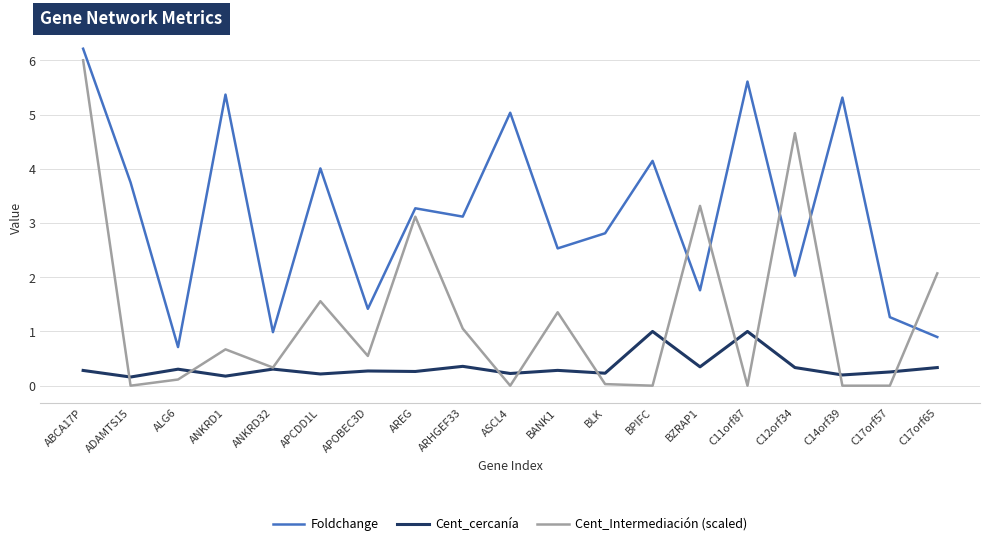

What are all the series names shown in the legend?

Foldchange, Cent_cercanía, Cent_Intermediación (scaled)